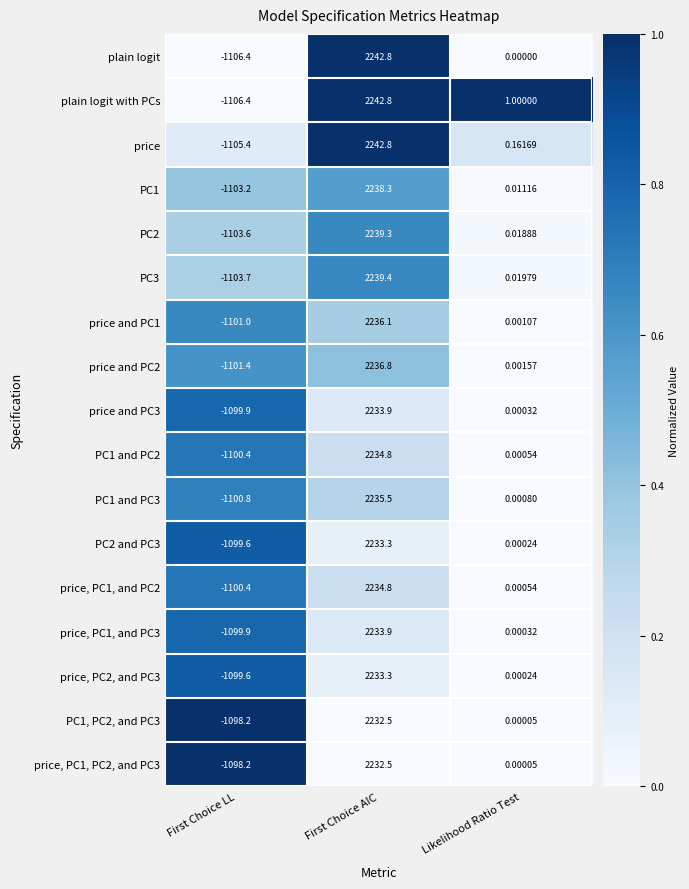

Rank the categories by price and PC1 value from lowest to highest.

First Choice LL, Likelihood Ratio Test, First Choice AIC